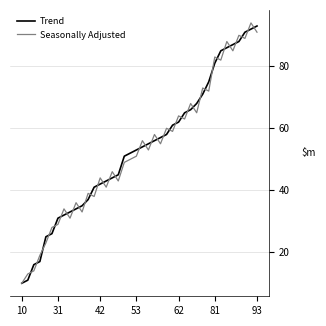

What is the highest value of the Trend series?

93